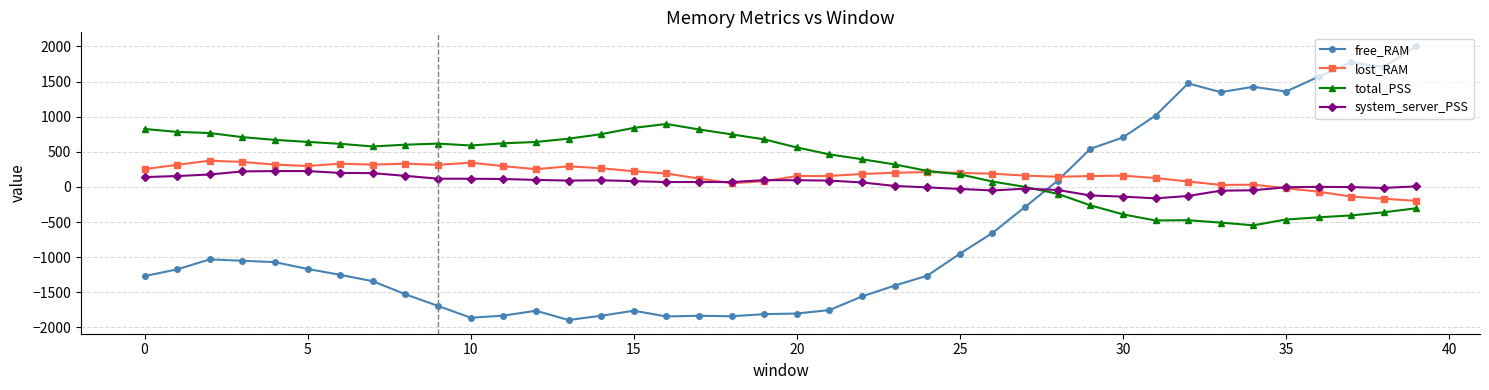

Count the number of categories in the chart.

40